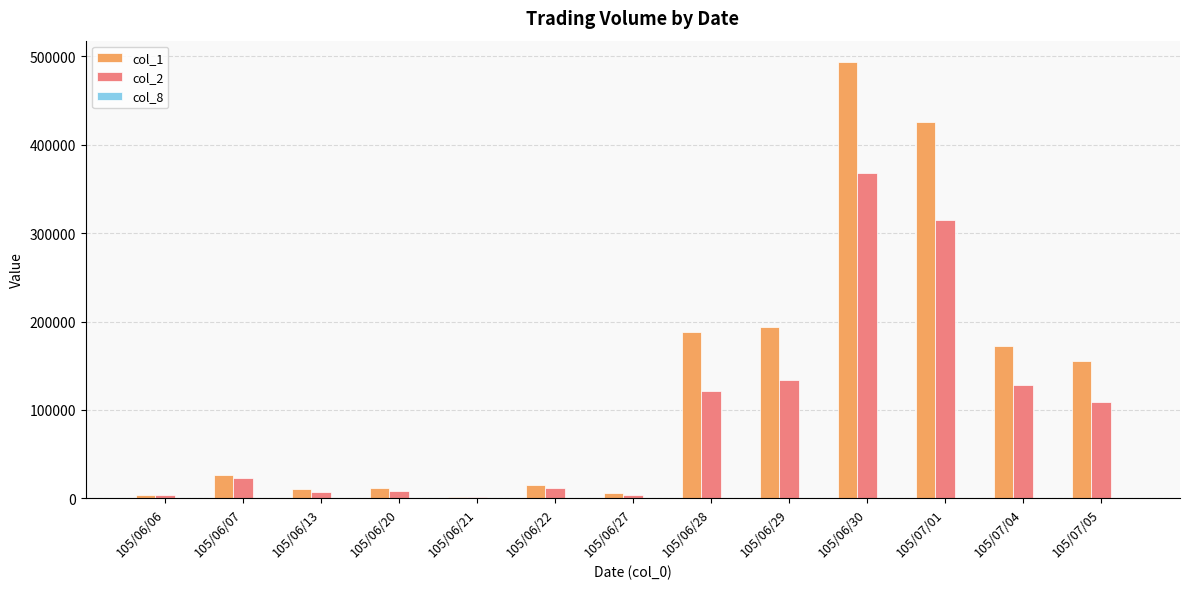

At which category is the sum across all series the highest?

105/06/30